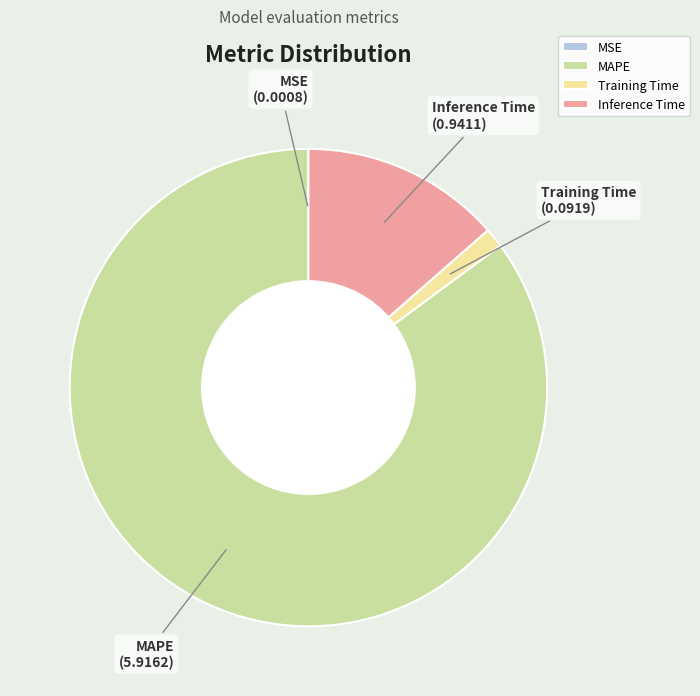

Between Training Time and MAPE, which is larger?

MAPE